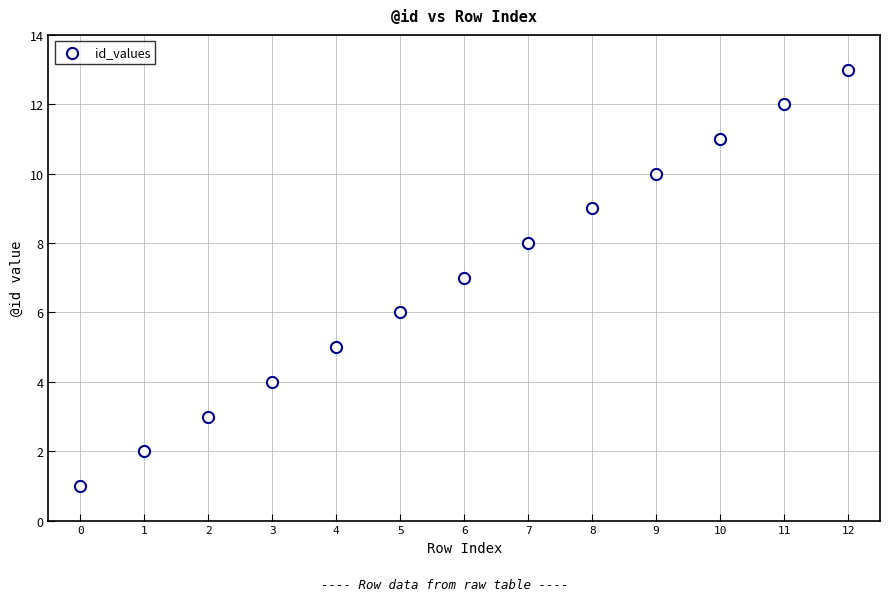

What is the range of Y values (max minus min)?

12